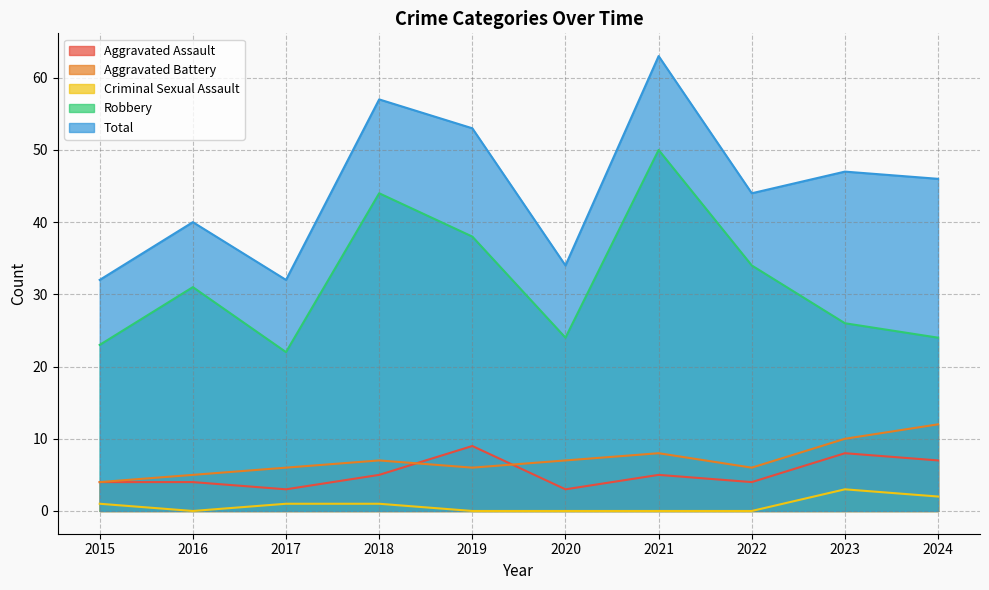

What is the difference between the maximum and minimum values in the Aggravated Assault series?

6